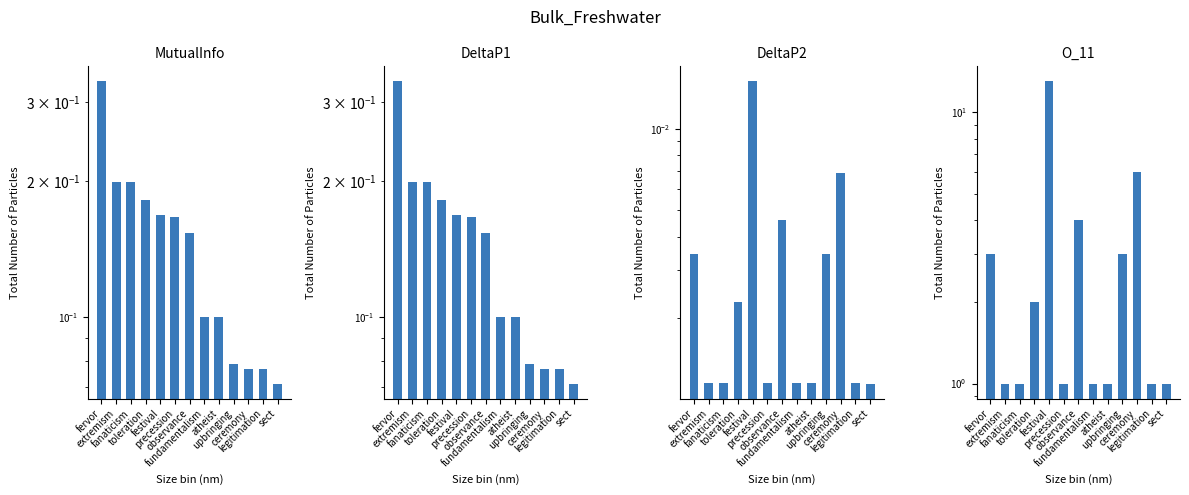

Does the chart contain stacked bars?

No